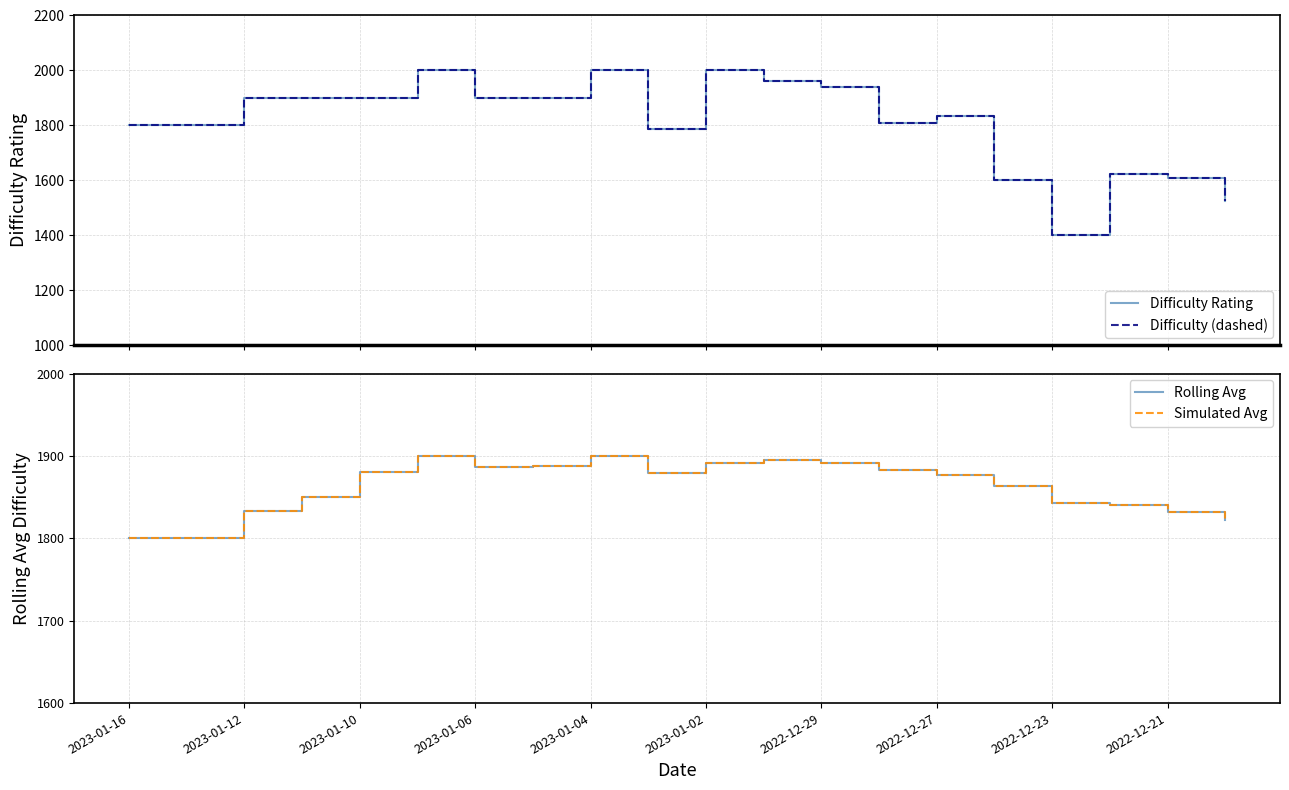

The value of Simulated Avg at 2022-12-27 is 1163. True or false?

False